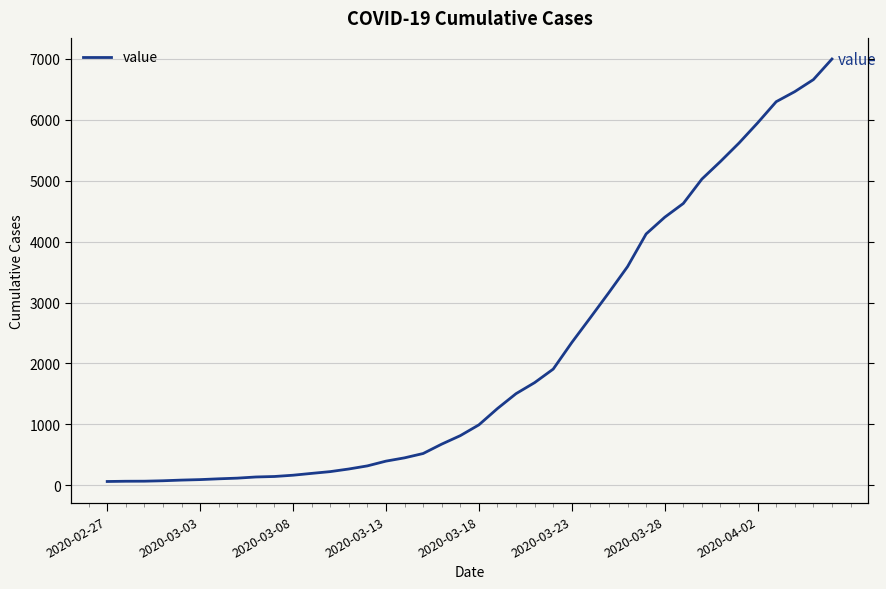

List the labels in order of value, largest first.

39, 38, 37, 36, 35, 34, 33, 32, 31, 30, 29, 28, 27, 26, 25, 24, 23, 22, 21, 20, 19, 18, 17, 16, 15, 14, 13, 12, 11, 10, 9, 8, 2020-04-02, 2020-03-28, 2020-03-23, 2020-03-18, 2020-03-13, 2020-03-08, 2020-03-03, 2020-02-27